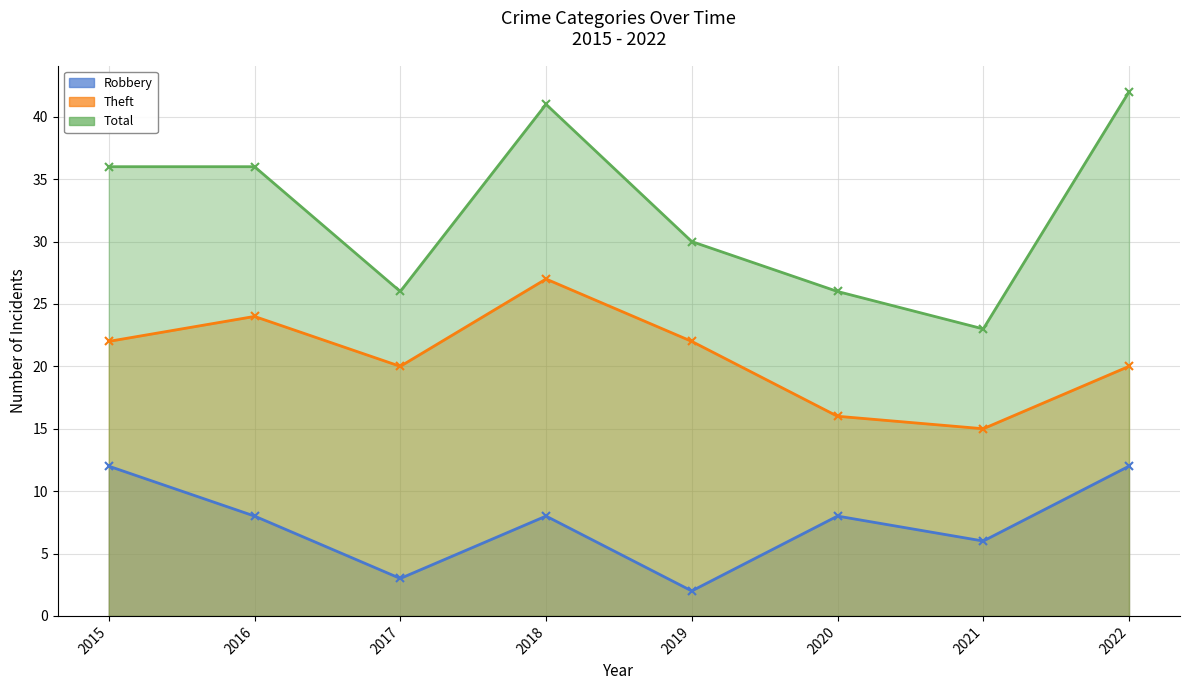

Count the Robbery values in the range 6 to 12.

6